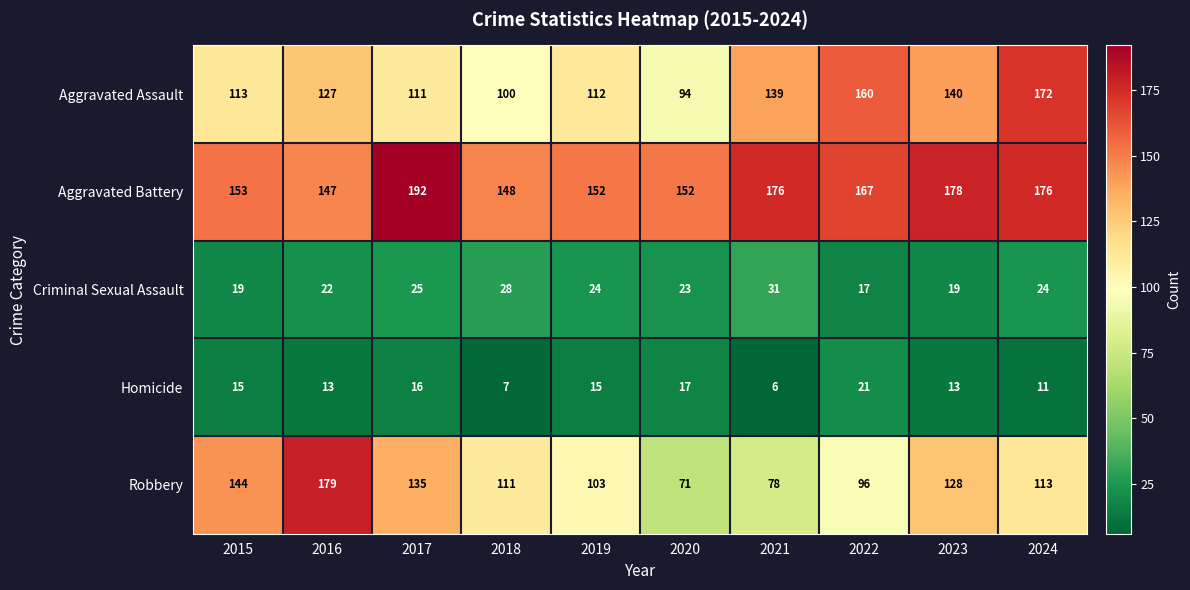

Is the value of Homicide at 2019 greater than the value of Aggravated Assault at 2017?

No